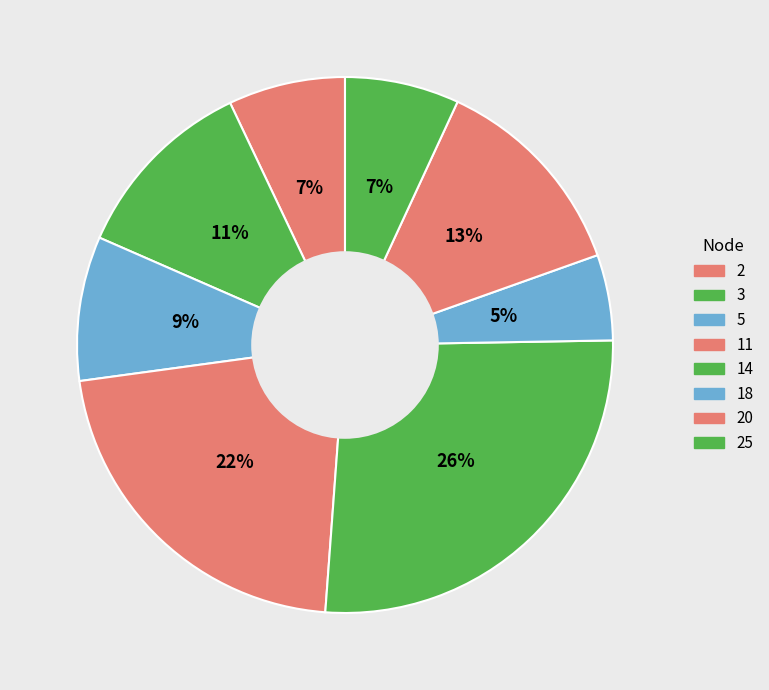

Is there any slice that represents more than half of the pie?

No